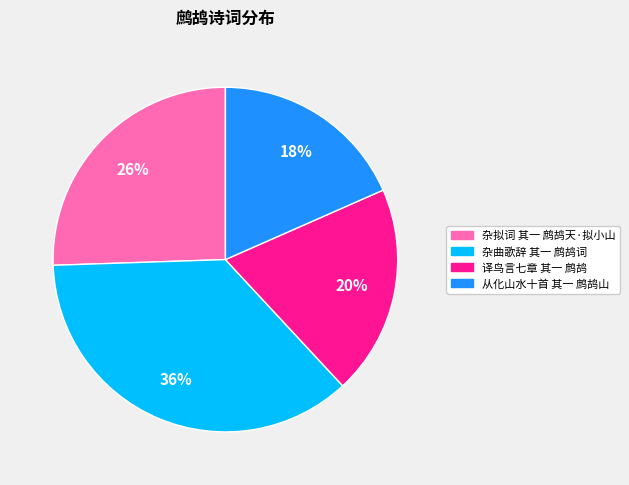

True or false: 译鸟言七章 其一 鹧鸪 accounts for 12% of the total.

False